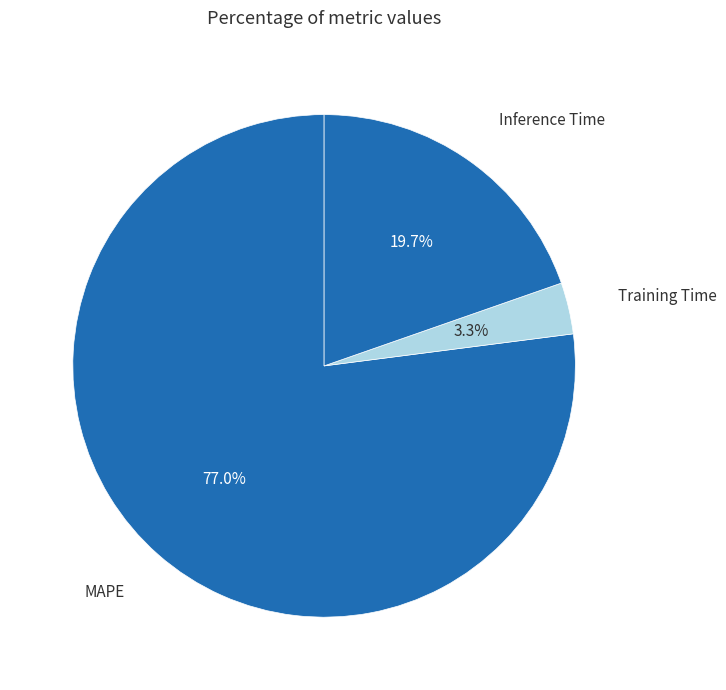

Does MAPE represent more than half of the total?

Yes